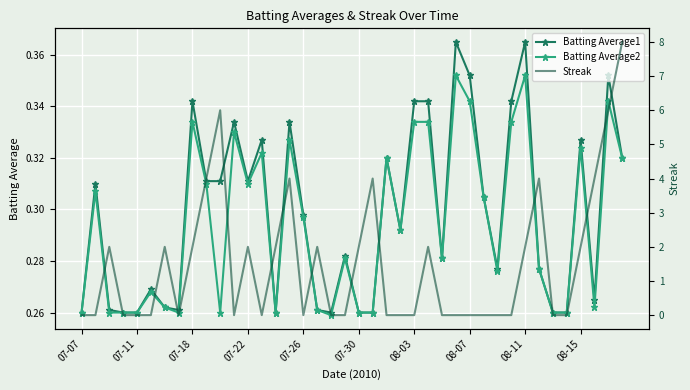

Is it true that Batting Average1 equals 0.5 at 08-15?

False